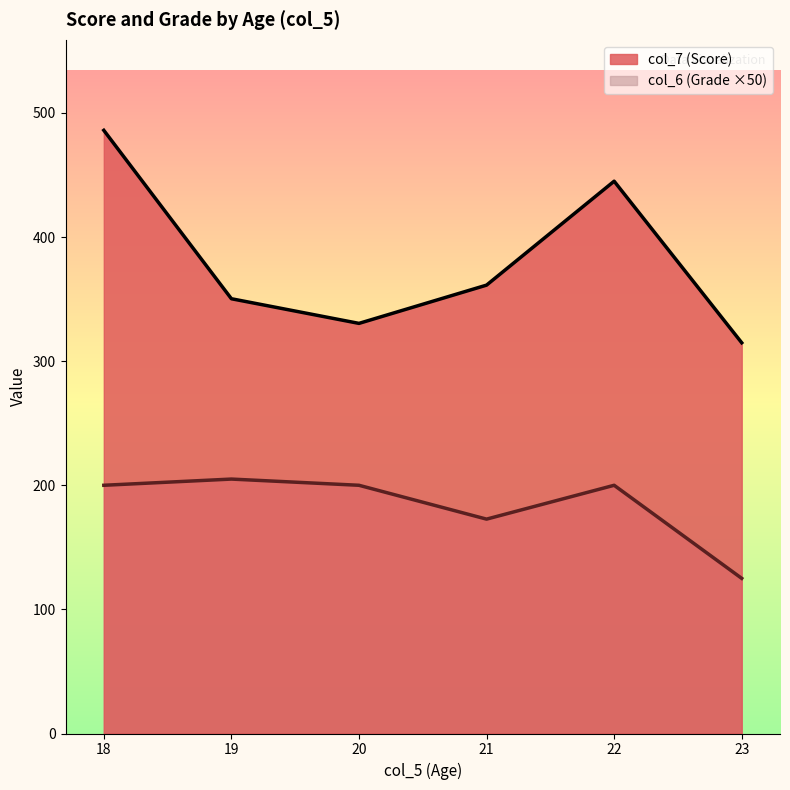

What is the spread (max minus min) of values at 21?

188.5